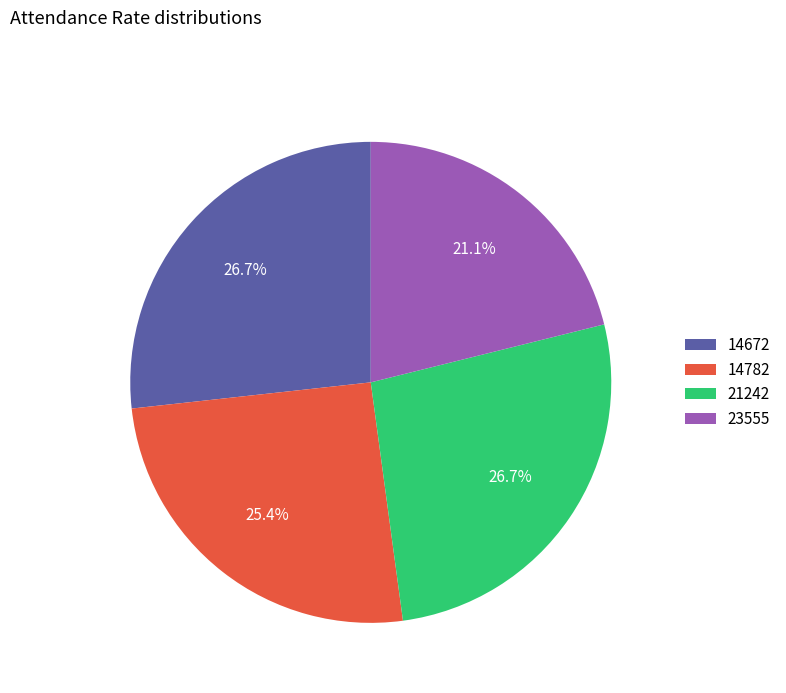

What percentage is the 23555 slice, to the nearest percent?

21%